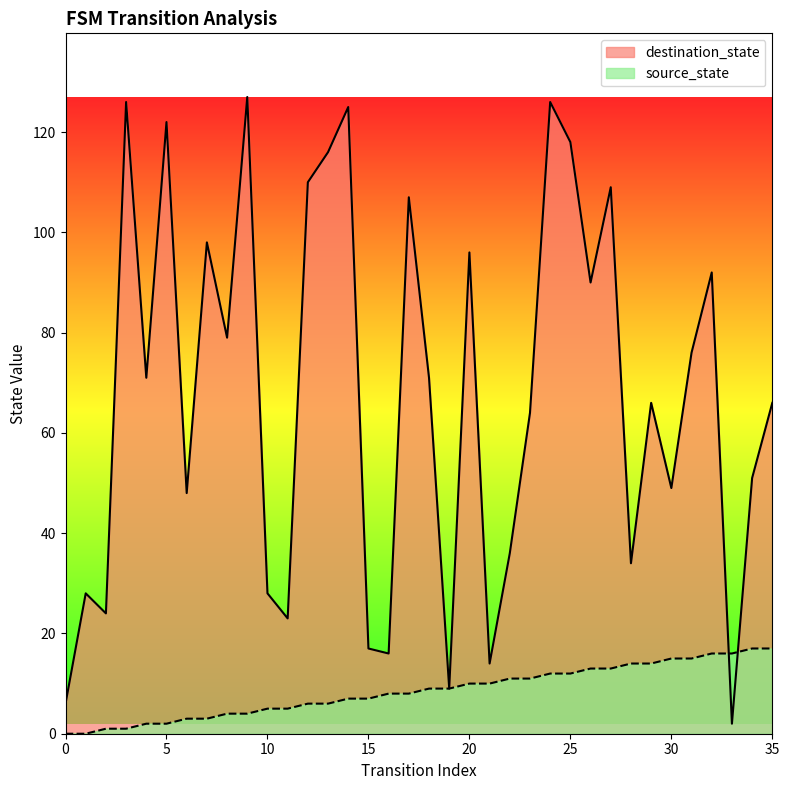

True or false: source_state has a value of 0 at 3.

False